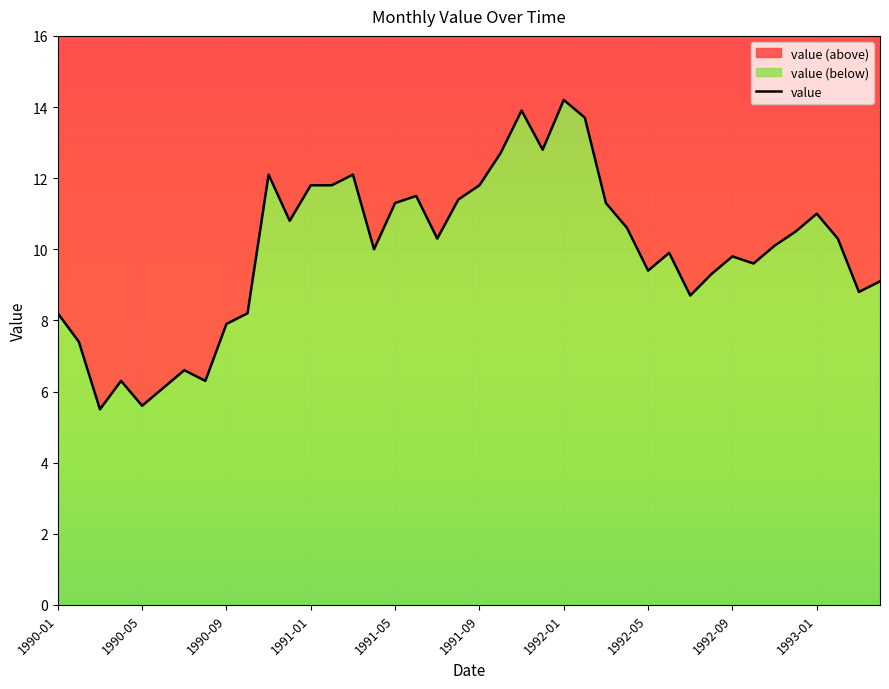

At which label does the data first exceed 10?

1990-11